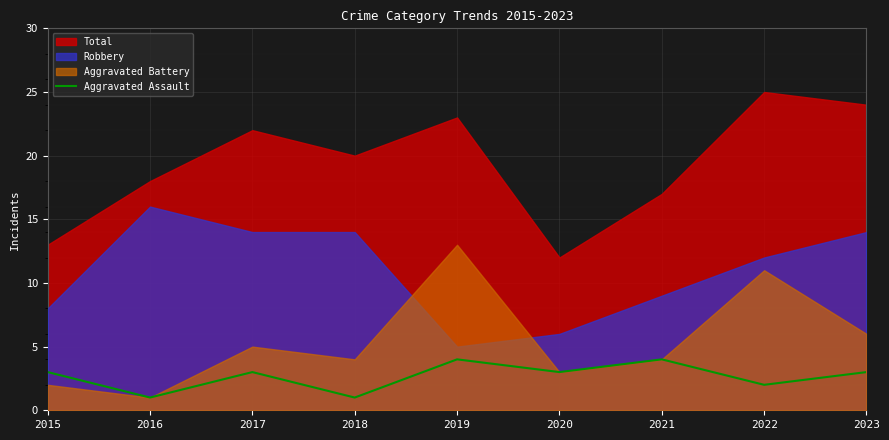

True or false: Aggravated Assault has a value of 5 at 2021.

False